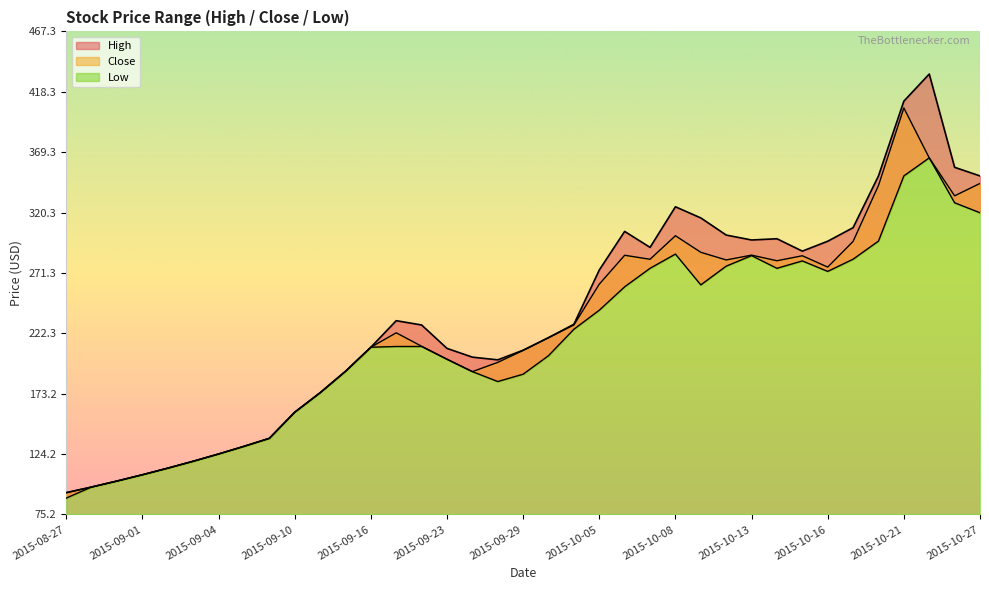

Reading left to right, what are all the values shown in this chart?

High: 2015-08-27=92.9	2015-08-28=97.5	2015-08-31=102.3	2015-09-01=107.4	2015-09-02=112.8	2015-09-03=118.4	2015-09-04=124.3	2015-09-07=130.5	2015-09-08=137.0	2015-09-10=158.2	2015-09-11=174.0	2015-09-14=191.4	2015-09-16=210.9	2015-09-21=232.5	2015-09-22=229.0	2015-09-23=210.0	2015-09-24=202.9	2015-09-28=200.7	2015-09-29=208.6	2015-09-30=218.8	2015-10-01=229.6	2015-10-05=273.6	2015-10-06=305.0	2015-10-07=292.0	2015-10-08=325.0	2015-10-09=315.9	2015-10-12=302.0	2015-10-13=298.0	2015-10-14=299.0	2015-10-15=289.0	2015-10-16=297.0	2015-10-19=308.0	2015-10-20=350.0	2015-10-21=410.7	2015-10-23=432.7	2015-10-26=357.0	2015-10-27=350.0
Low: 2015-08-27=88.5	2015-08-28=97.5	2015-08-31=102.3	2015-09-01=107.4	2015-09-02=112.8	2015-09-03=118.4	2015-09-04=124.3	2015-09-07=130.5	2015-09-08=137.0	2015-09-10=158.2	2015-09-11=174.0	2015-09-14=191.4	2015-09-16=210.9	2015-09-21=211.6	2015-09-22=211.6	2015-09-23=201.2	2015-09-24=191.1	2015-09-28=183.1	2015-09-29=189.1	2015-09-30=204.1	2015-10-01=225.6	2015-10-05=241.0	2015-10-06=260.0	2015-10-07=275.0	2015-10-08=286.5	2015-10-09=261.5	2015-10-12=276.8	2015-10-13=285.3	2015-10-14=275.0	2015-10-15=281.0	2015-10-16=272.5	2015-10-19=282.4	2015-10-20=297.1	2015-10-21=350.0	2015-10-23=364.6	2015-10-26=328.2	2015-10-27=320.1
Close: 2015-08-27=92.9	2015-08-28=97.5	2015-08-31=102.3	2015-09-01=107.4	2015-09-02=112.8	2015-09-03=118.4	2015-09-04=124.3	2015-09-07=130.5	2015-09-08=137.0	2015-09-10=158.2	2015-09-11=174.0	2015-09-14=191.4	2015-09-16=210.9	2015-09-21=222.6	2015-09-22=211.8	2015-09-23=201.2	2015-09-24=191.1	2015-09-28=198.6	2015-09-29=208.4	2015-09-30=218.7	2015-10-01=229.1	2015-10-05=262.1	2015-10-06=285.6	2015-10-07=282.4	2015-10-08=301.5	2015-10-09=288.0	2015-10-12=281.8	2015-10-13=285.7	2015-10-14=281.1	2015-10-15=285.2	2015-10-16=276.0	2015-10-19=296.9	2015-10-20=342.2	2015-10-21=405.1	2015-10-23=364.6	2015-10-26=333.9	2015-10-27=343.9